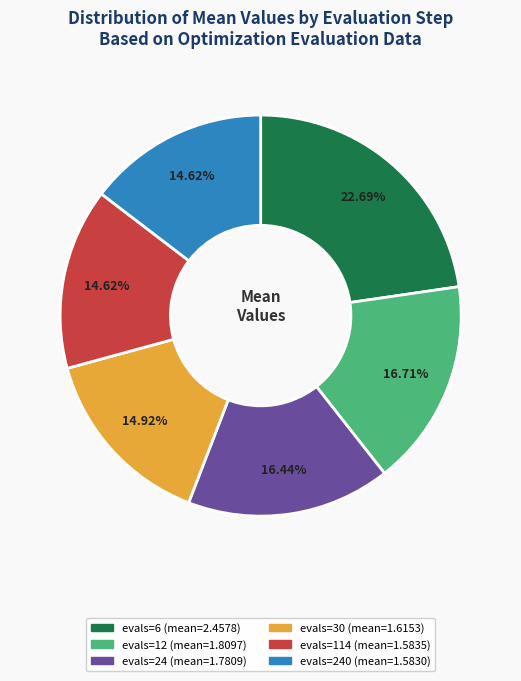

Is there a majority slice in this chart?

No